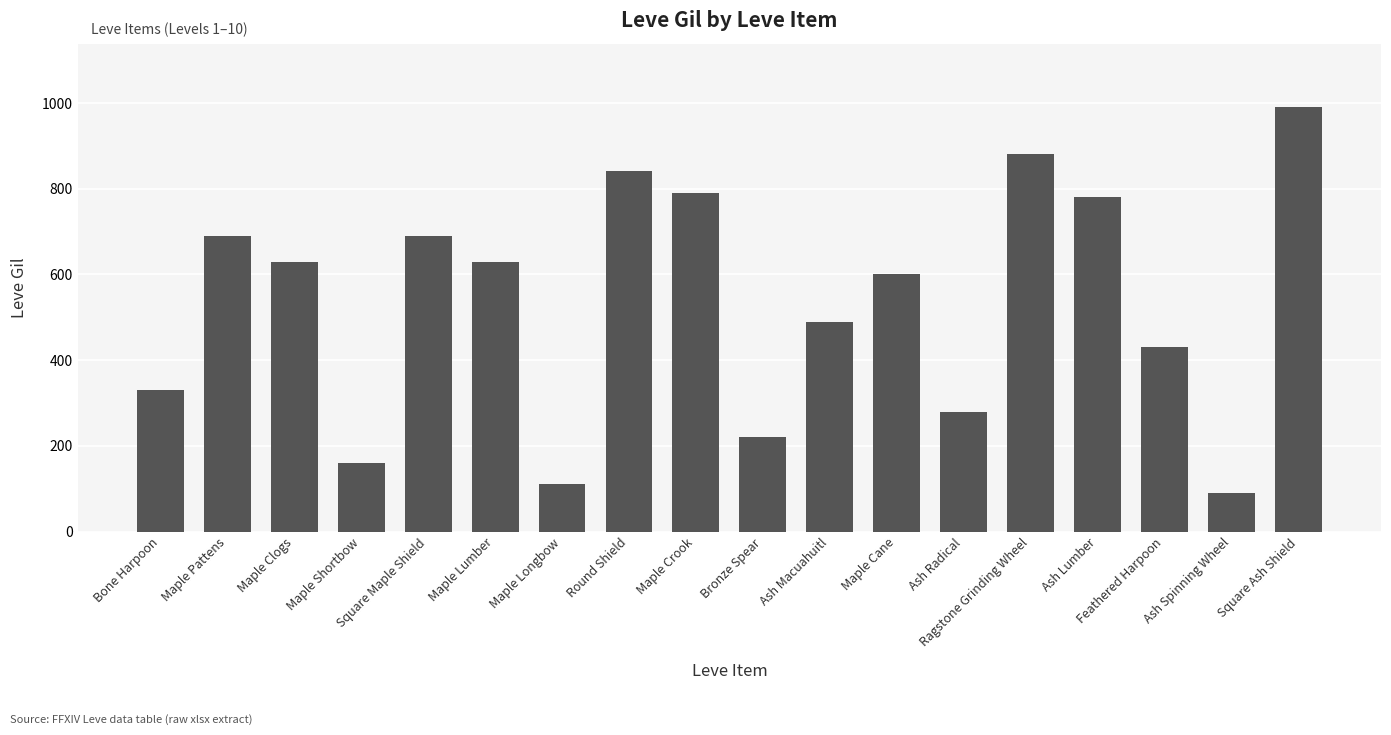

Reading right to left, extract all data points from this chart.

Square Ash Shield=990	Ash Spinning Wheel=90	Feathered Harpoon=430	Ash Lumber=780	Ragstone Grinding Wheel=880	Ash Radical=280	Maple Cane=600	Ash Macuahuitl=490	Bronze Spear=220	Maple Crook=790	Round Shield=840	Maple Longbow=110	Maple Lumber=630	Square Maple Shield=690	Maple Shortbow=160	Maple Clogs=630	Maple Pattens=690	Bone Harpoon=330